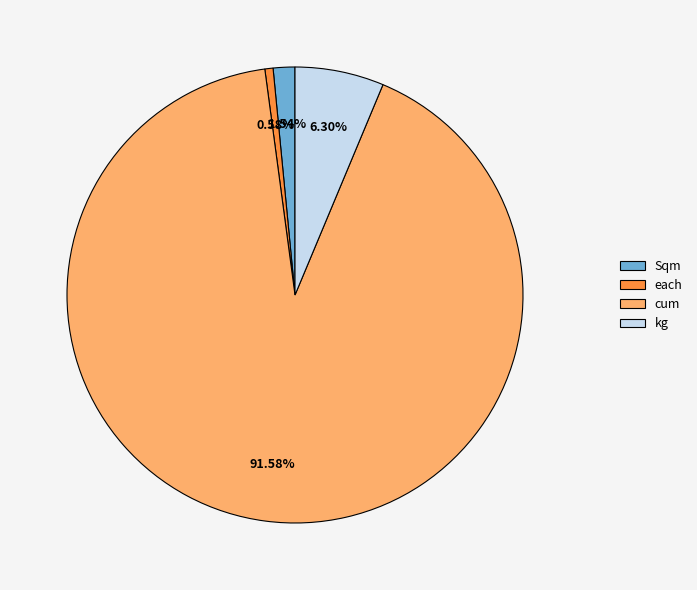

Between cum and kg, which is larger?

cum